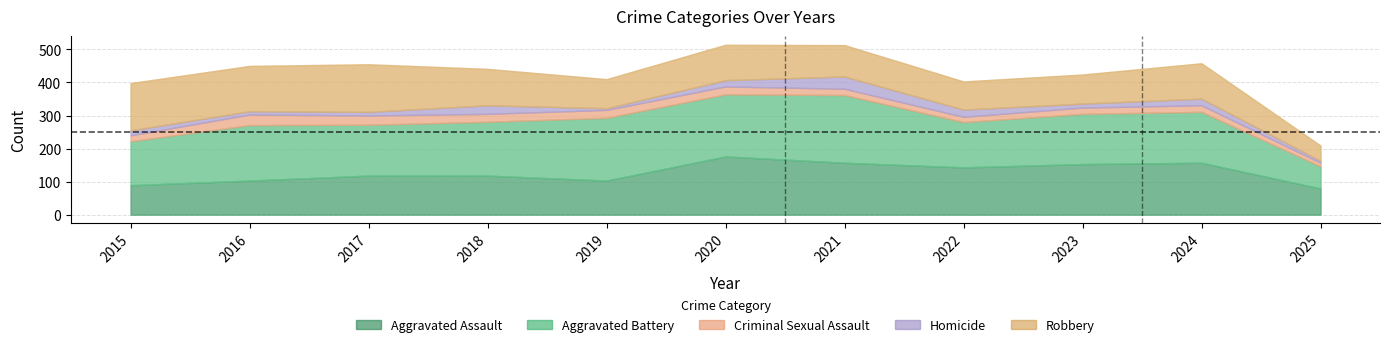

What is the difference between the highest and lowest values at 2020?

169